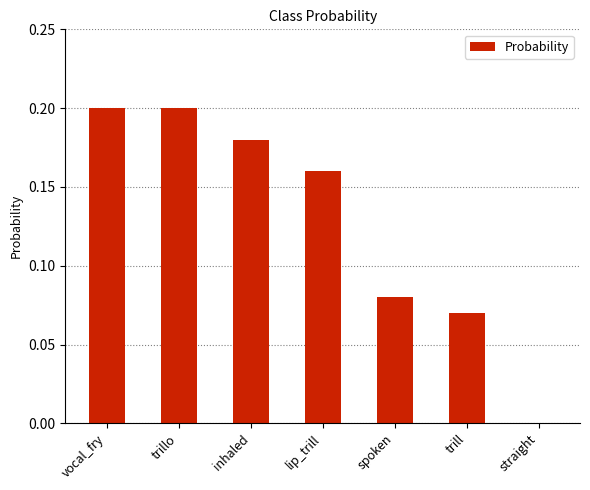

What is the sum of the values at vocal_fry and trillo?

0.4